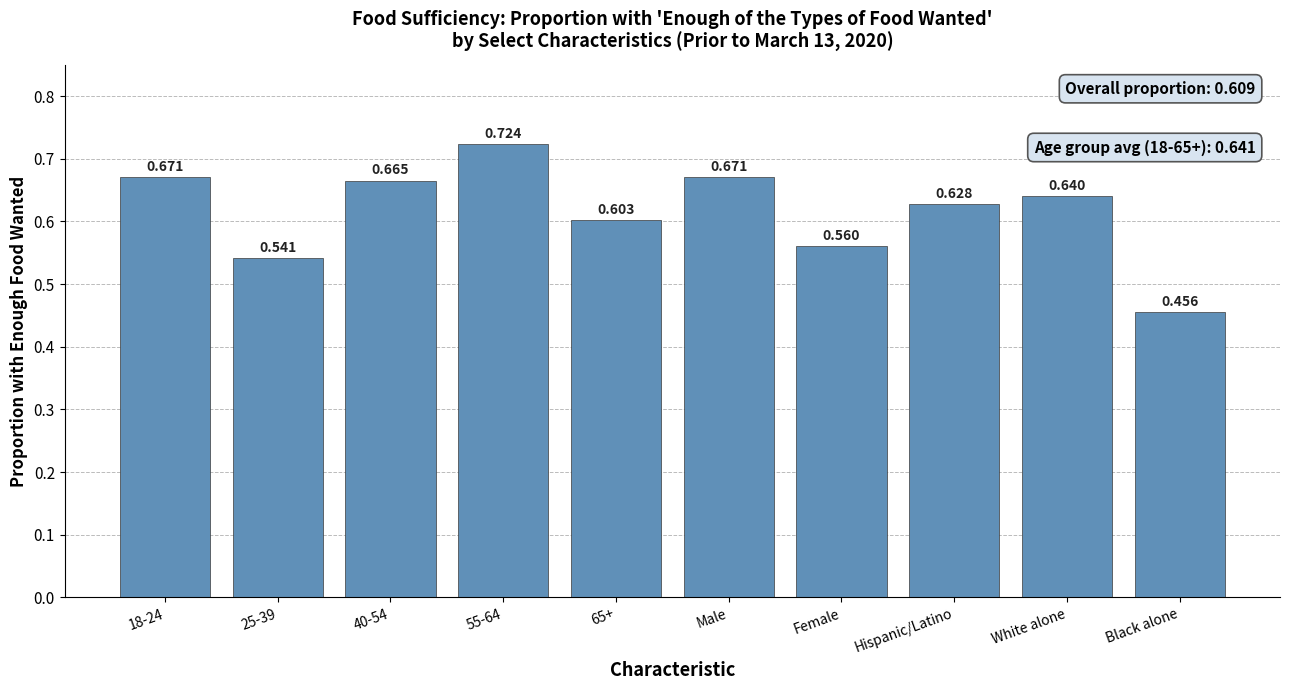

How many values are between 0 and 1?

10